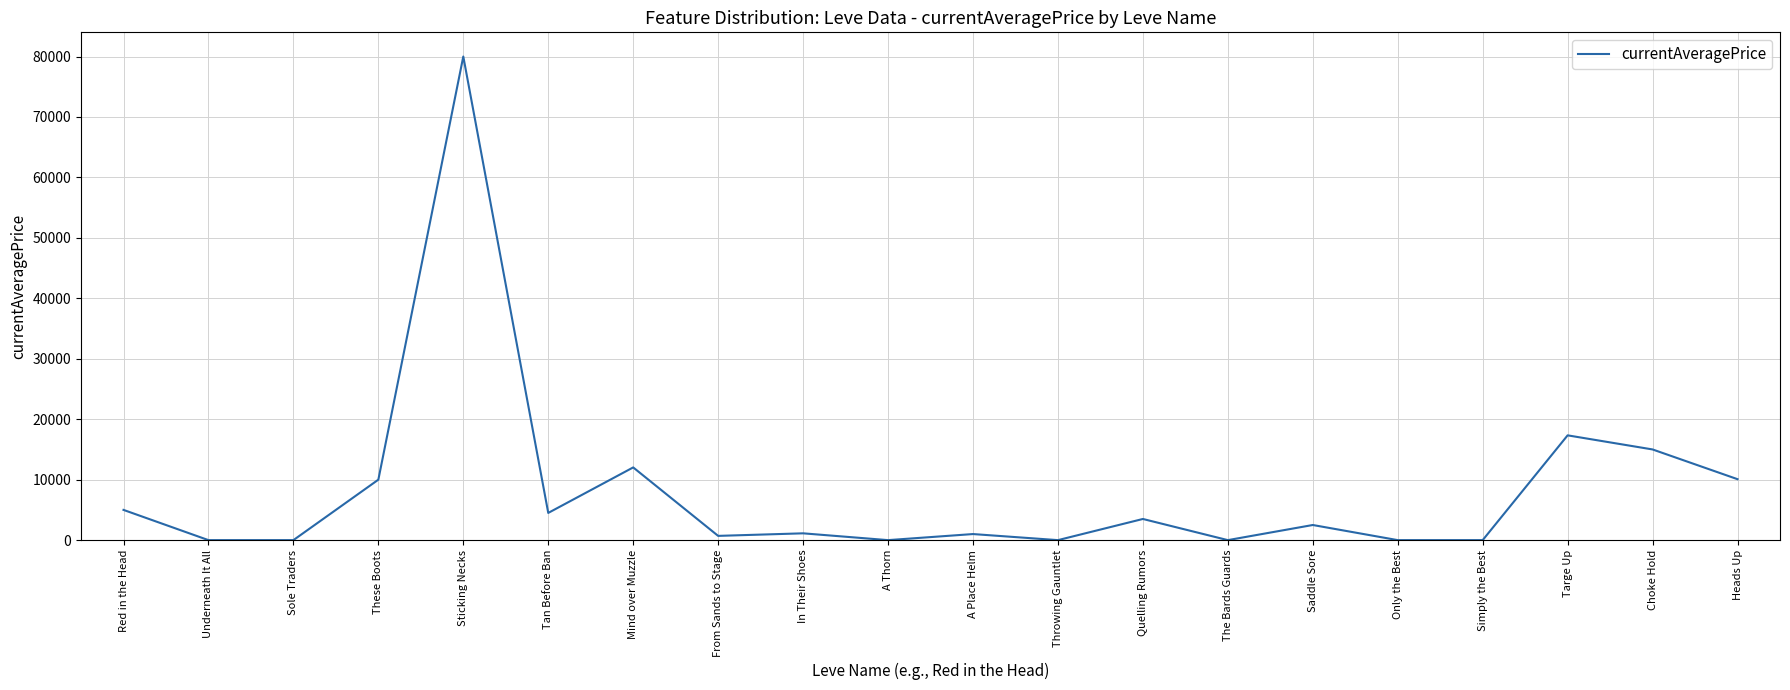

The chart shows a value of 0 at Sole Traders. True or false?

True